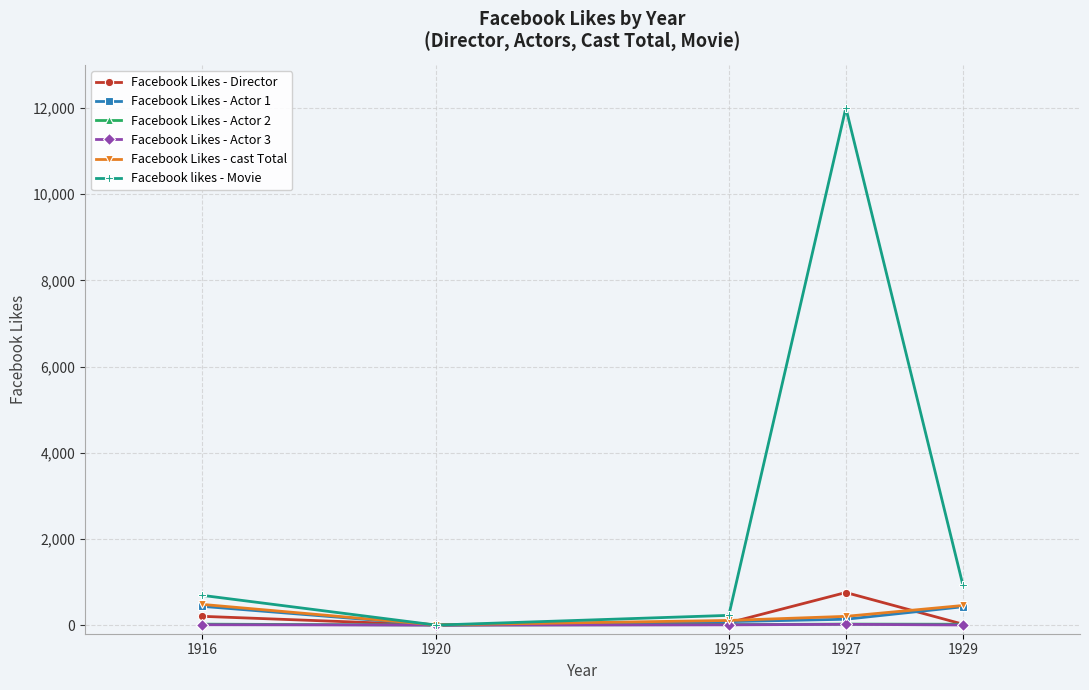

Which series has the largest total across all categories?

Facebook likes - Movie